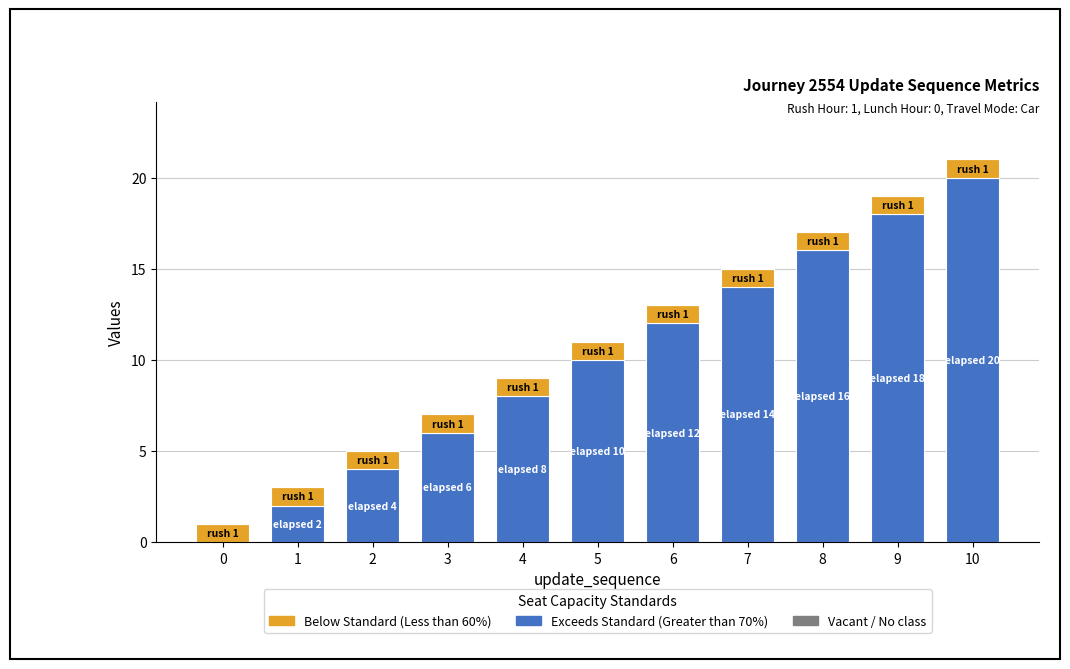

At which category is the sum across all series the highest?

10